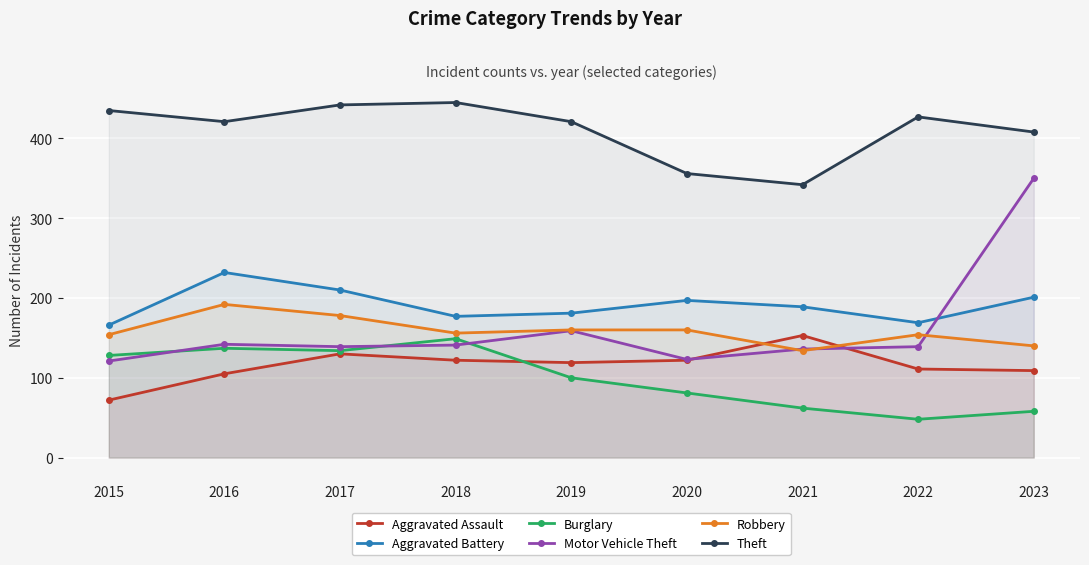

What are all the series names shown in the legend?

Aggravated Assault, Aggravated Battery, Burglary, Motor Vehicle Theft, Robbery, Theft